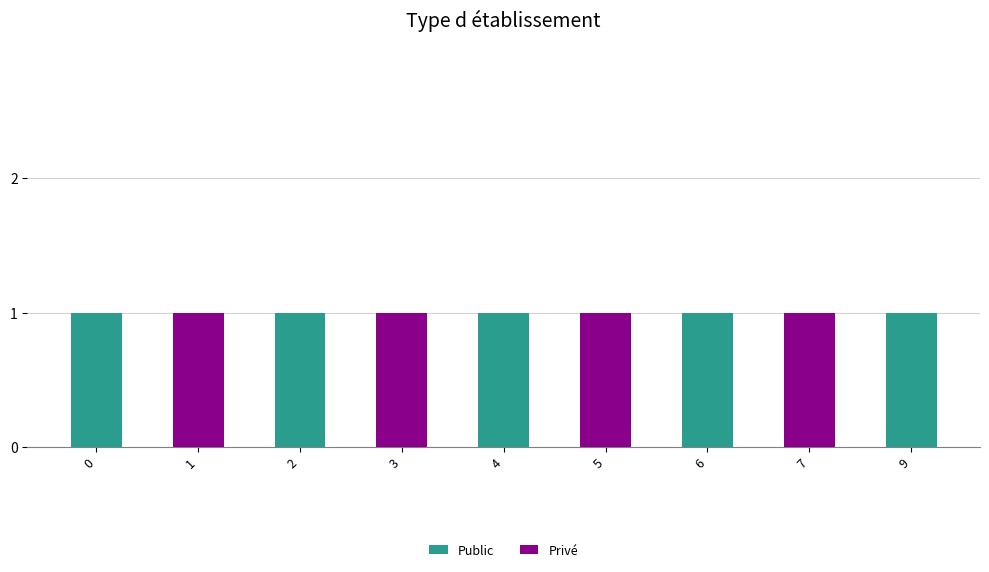

What are all the series names shown in the legend?

Public, Privé